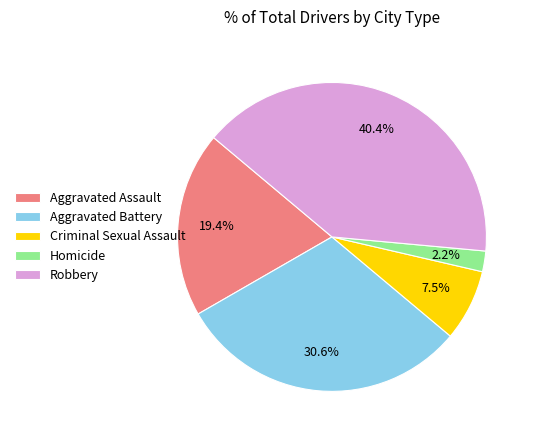

To the nearest percent, what portion does Robbery represent?

40%